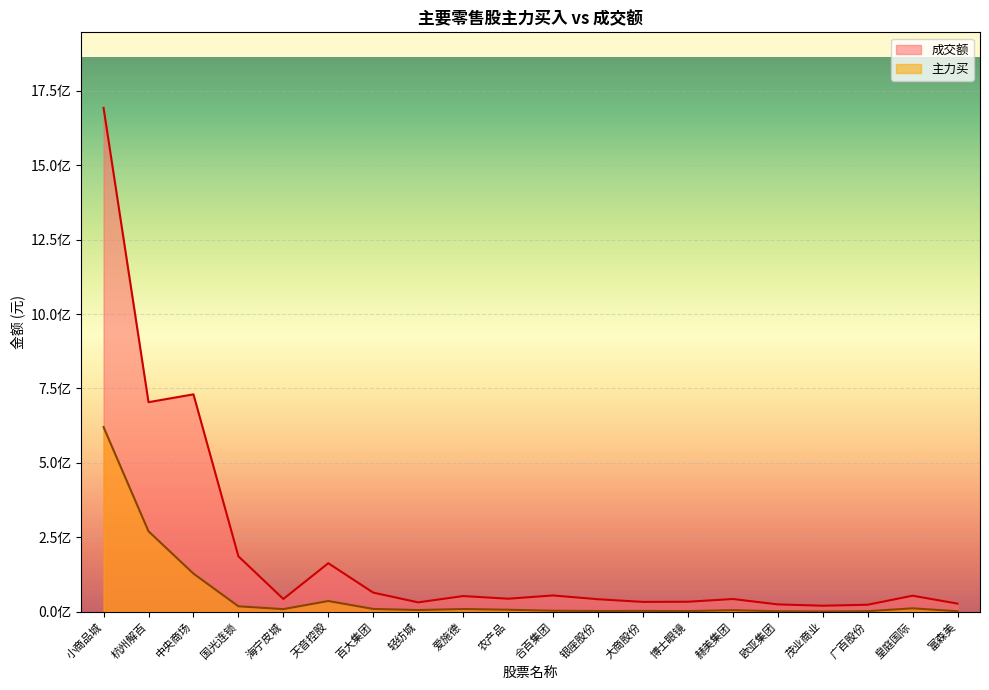

True or false: 主力买 and 成交额 intersect in this chart.

False